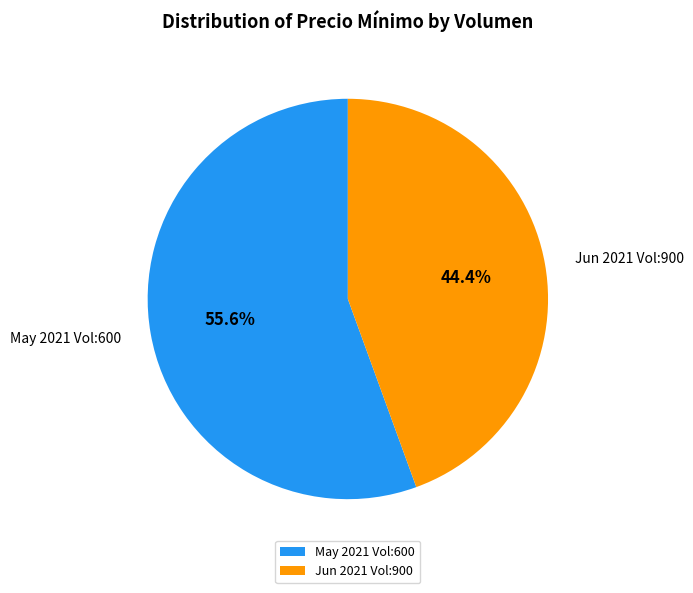

What is the ratio of the value at Jun 2021 Vol:900 to the value at May 2021 Vol:600?

0.8